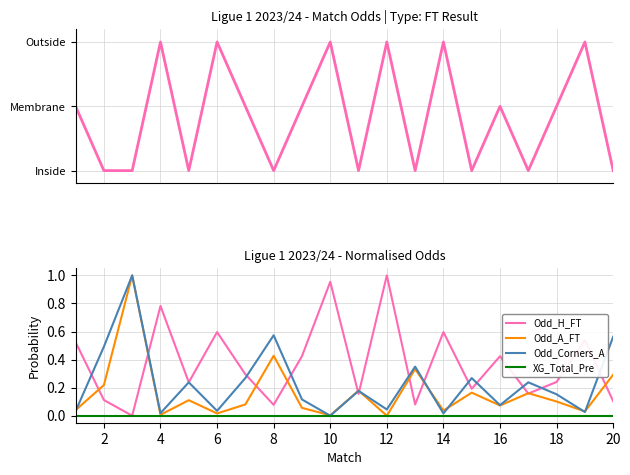

The Odd_Corners_A series shows 0.1 at 14. True or false?

False